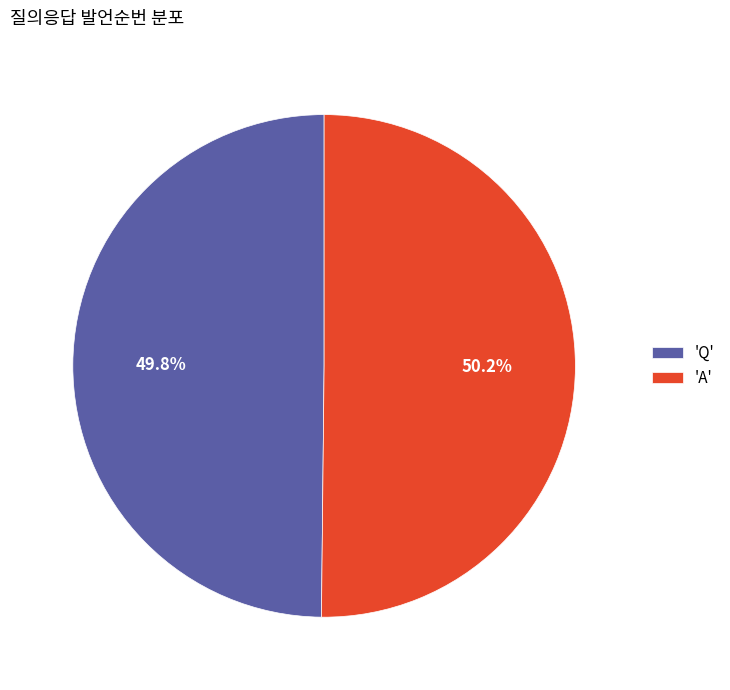

Is there a majority slice in this chart?

Yes